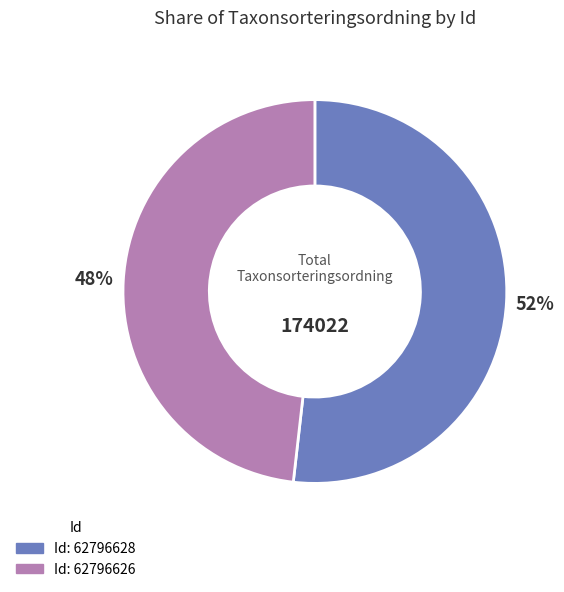

How many slices are in this pie chart?

2